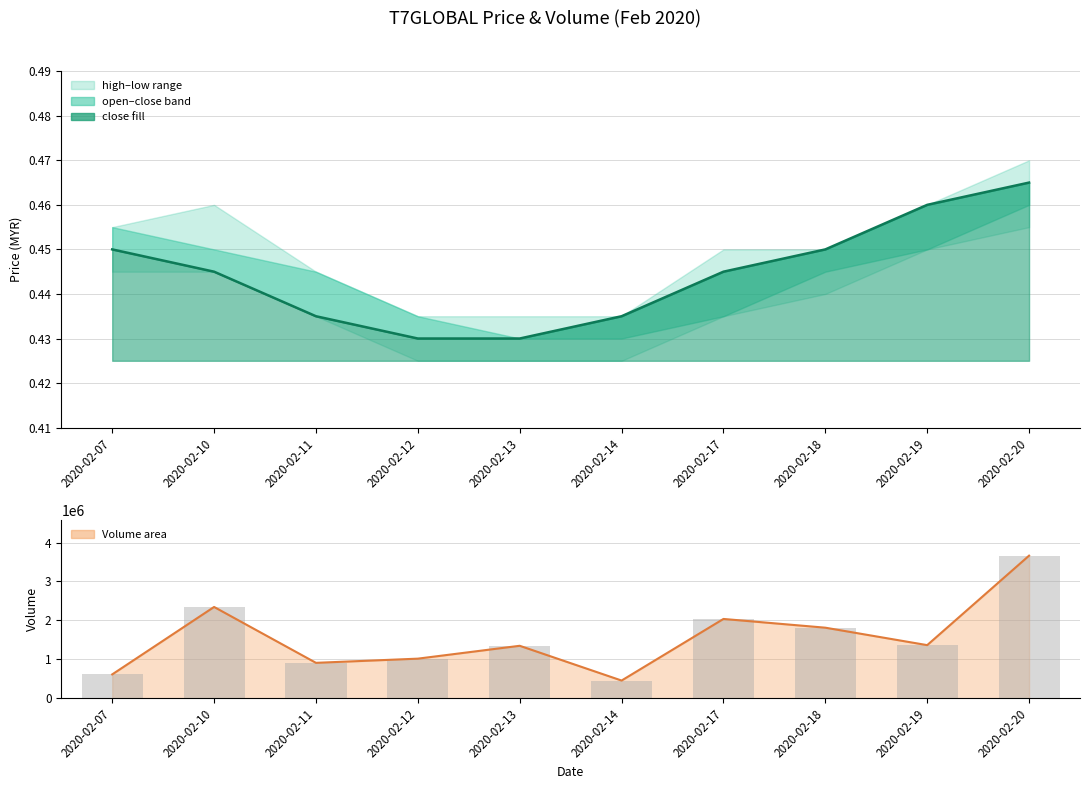

Rank the categories by vol line value from lowest to highest.

2020-02-14, 2020-02-07, 2020-02-11, 2020-02-12, 2020-02-13, 2020-02-19, 2020-02-18, 2020-02-17, 2020-02-10, 2020-02-20